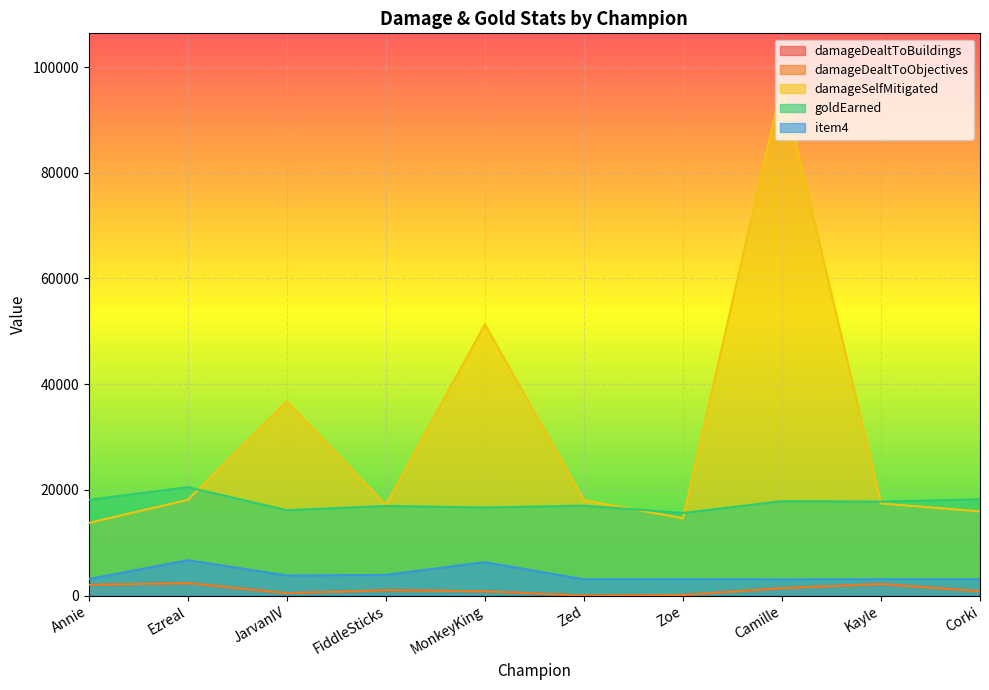

What is the difference between the second highest and minimum values in the damageDealtToObjectives series?

2194